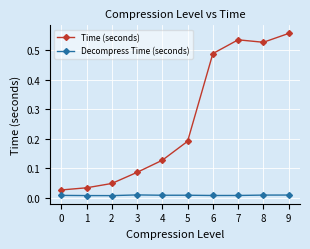

True or false: Time (seconds) and Decompress Time (seconds) cross at least once.

False